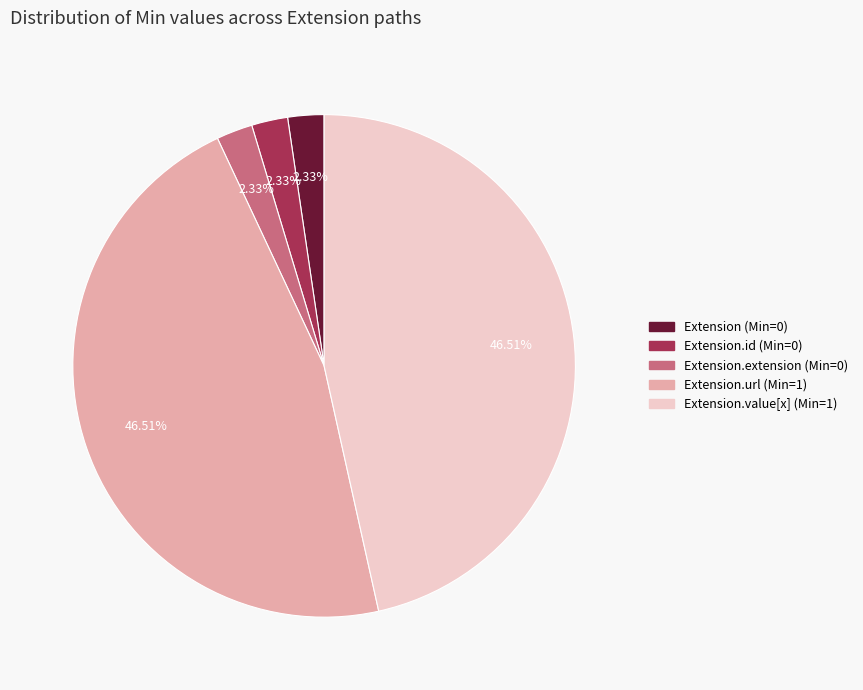

Is there a majority slice in this chart?

No